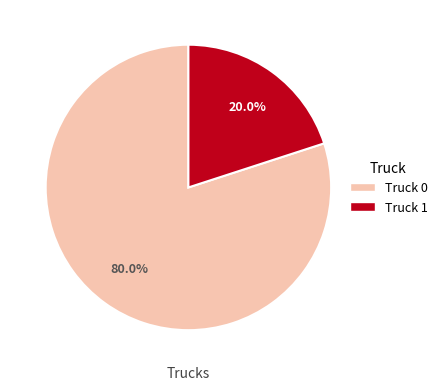

Is it true that Truck 0 is 80% of the pie?

True